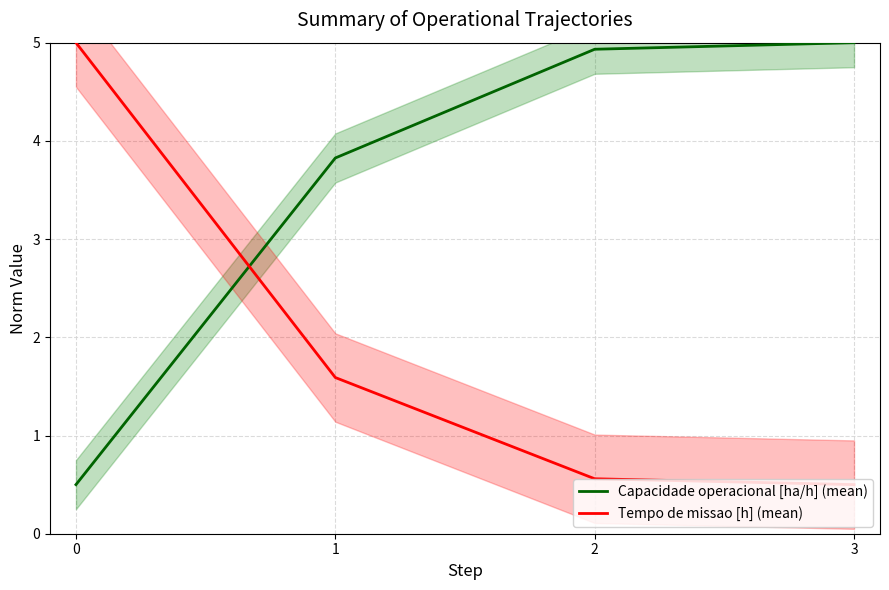

At 1, list the series in order from smallest to largest.

Tempo de missao [h] (mean), Capacidade operacional [ha/h] (mean)